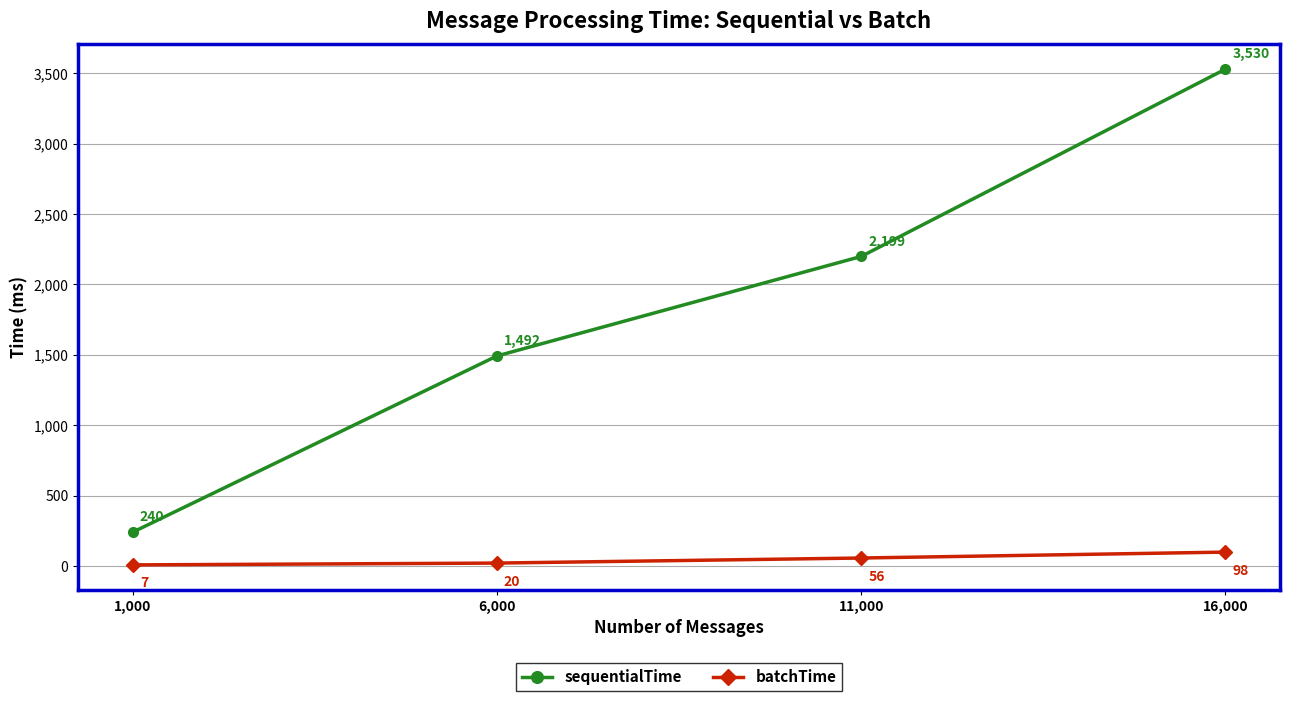

Is this an area chart (filled region under the line)?

No